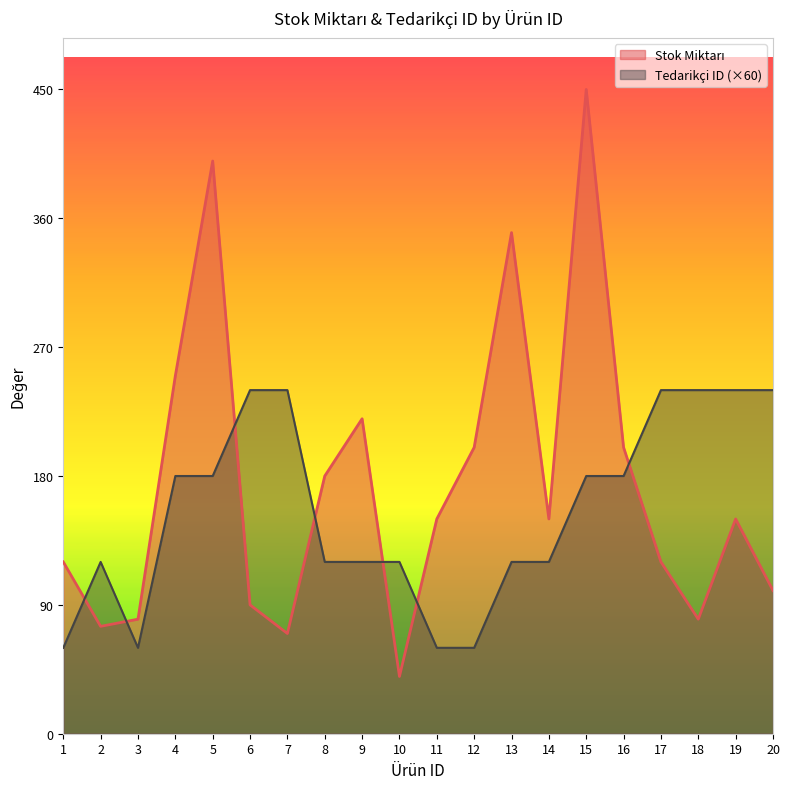

Which series ends up on top after the final intersection of Stok Miktarı and Tedarikçi ID?

Tedarikçi ID